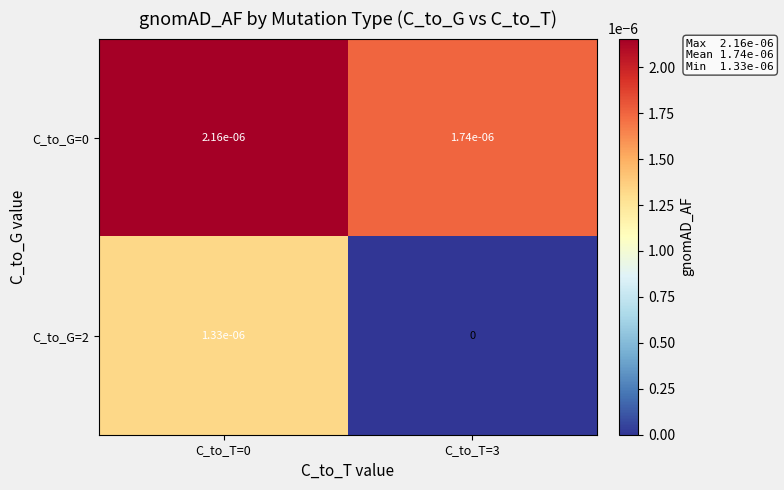

Is the value of C_to_G=0 at C_to_T=3 greater than the value of C_to_G=2 at C_to_T=3?

Yes